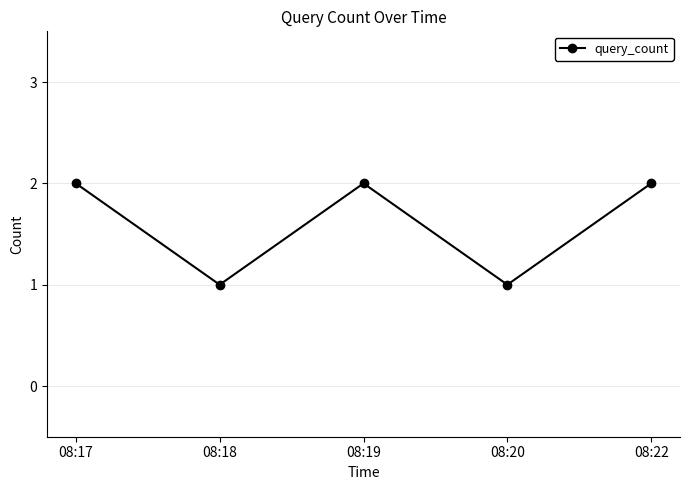

What is the sum of all values?

8